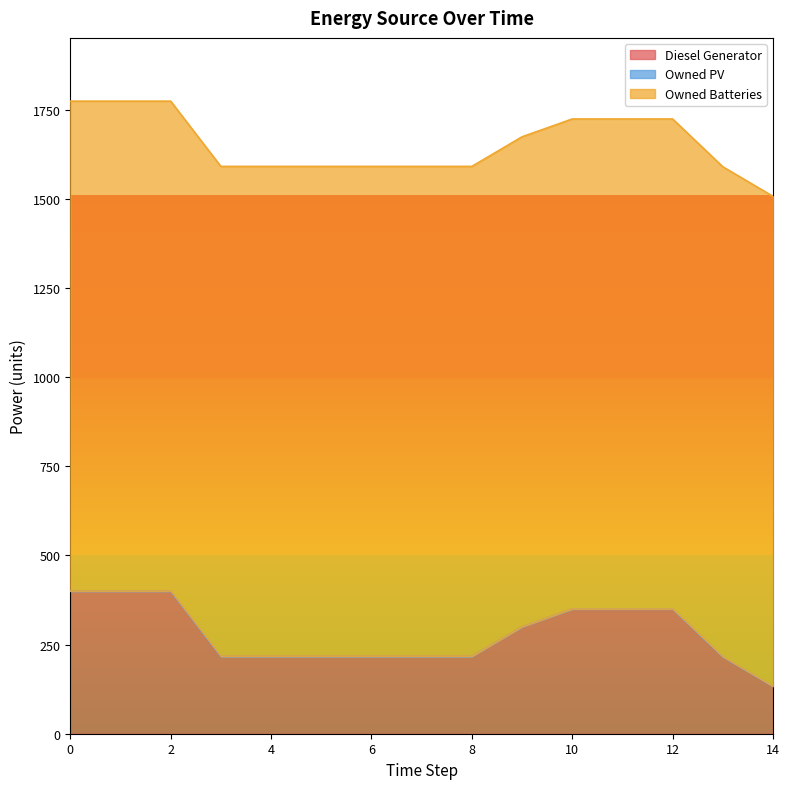

True or false: Diesel Generator and Owned Batteries cross at least once.

False